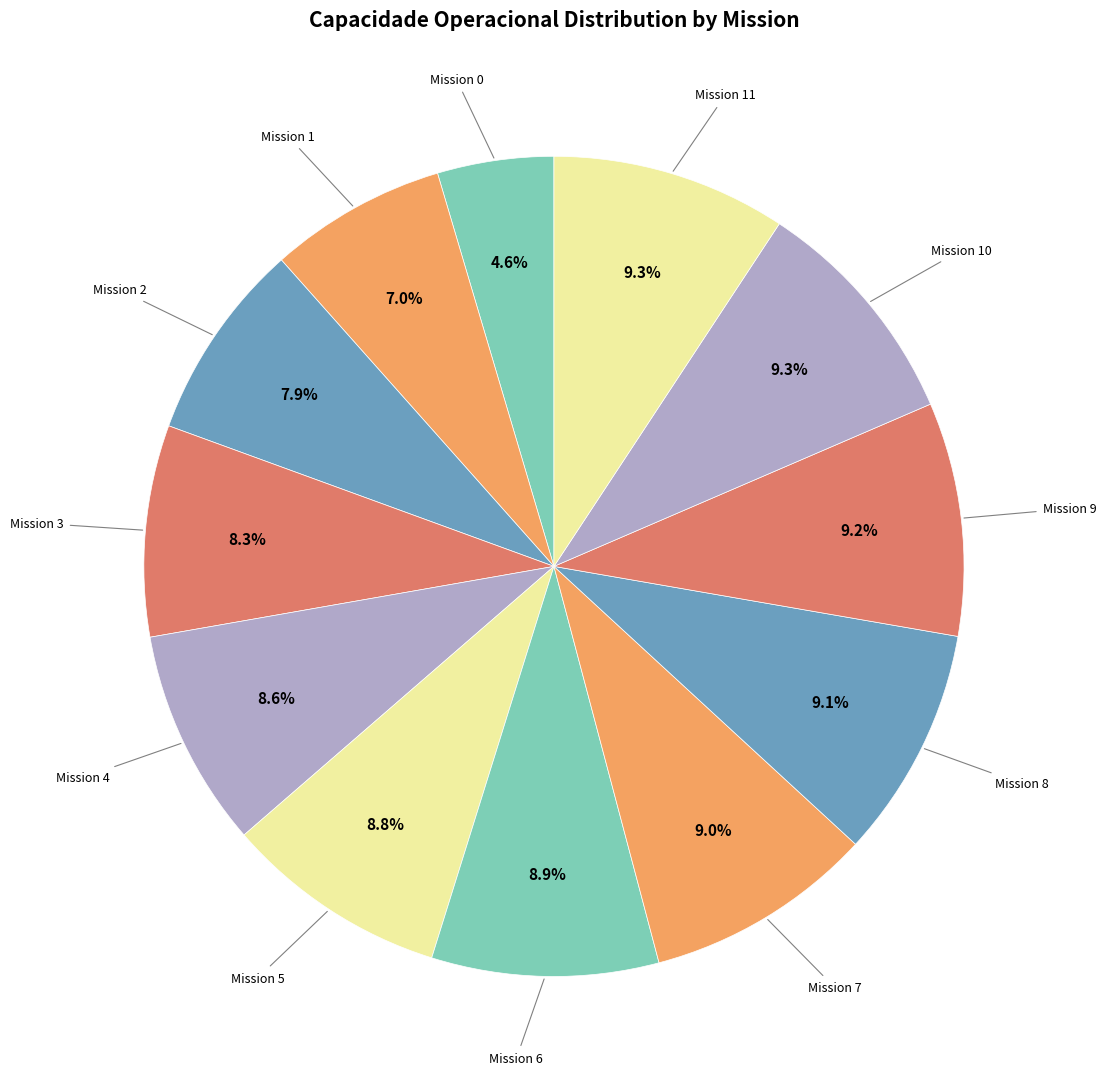

Do Mission 0 and Mission 8 together represent more than half of the pie?

No